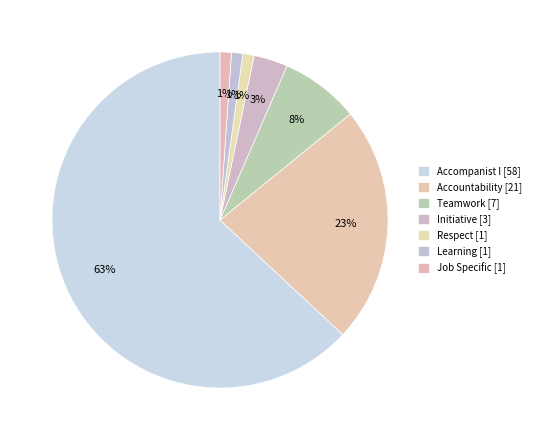

To the nearest percent, what is the average slice percentage?

14%